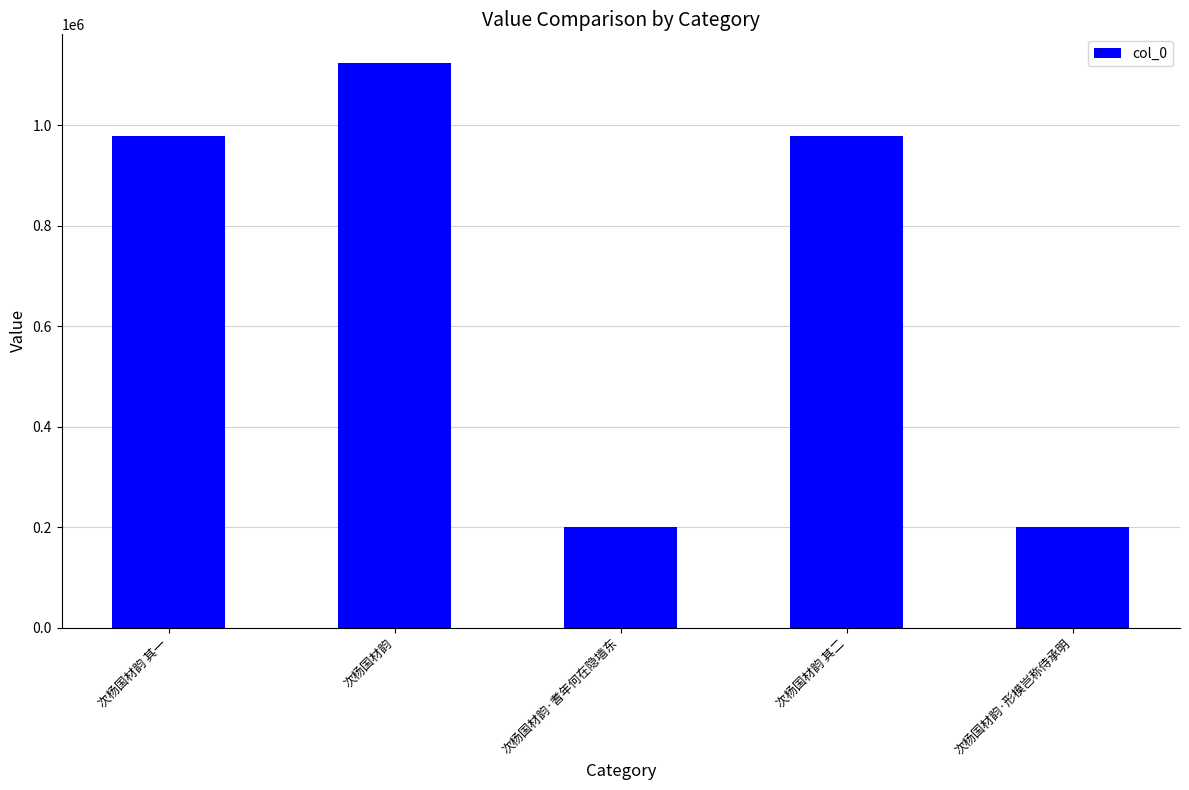

Between 次杨国材韵 其一 and 次杨国材韵·形模岂称侍承明, which is larger?

次杨国材韵 其一